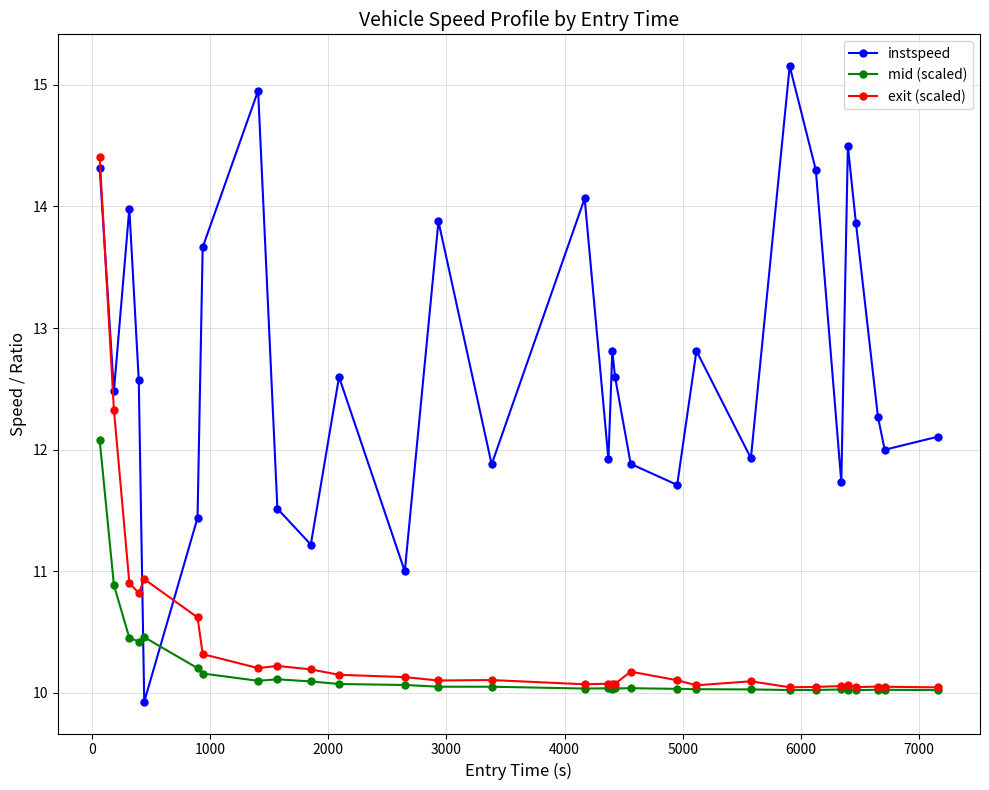

What is the difference between the maximum and minimum values in the mid (scaled) series?

2.1